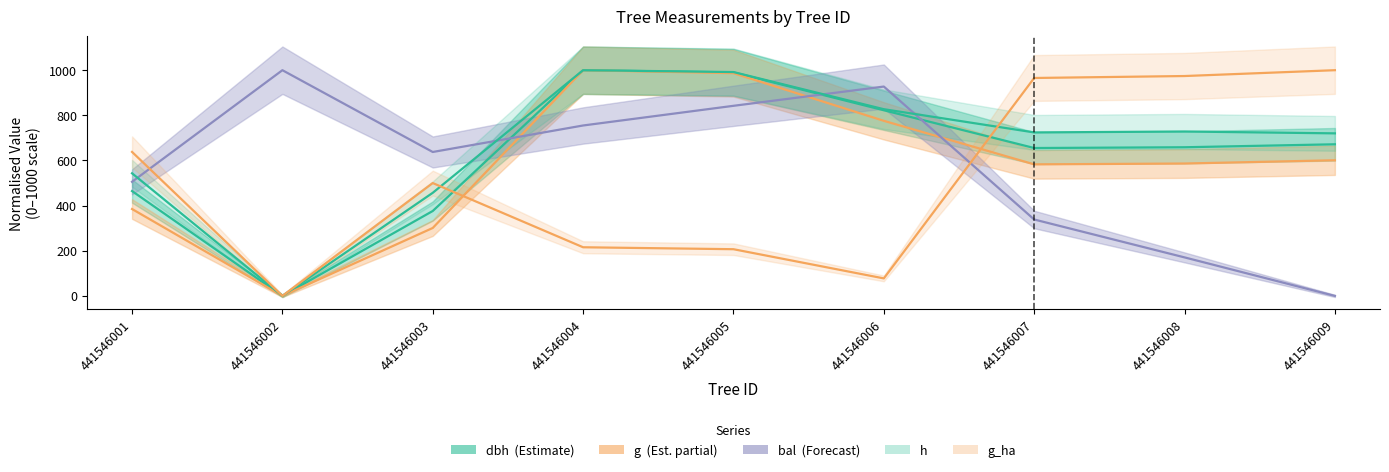

How many positive values does the g series have?

8